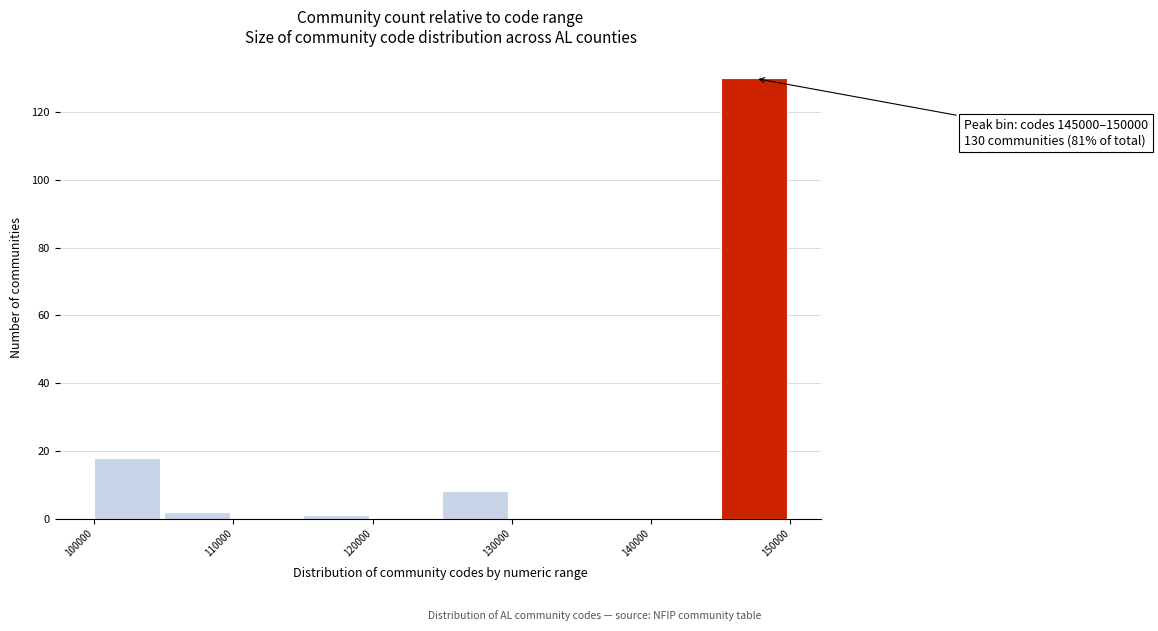

Over which range of the x-axis is the bar tallest?

145000 to 150000